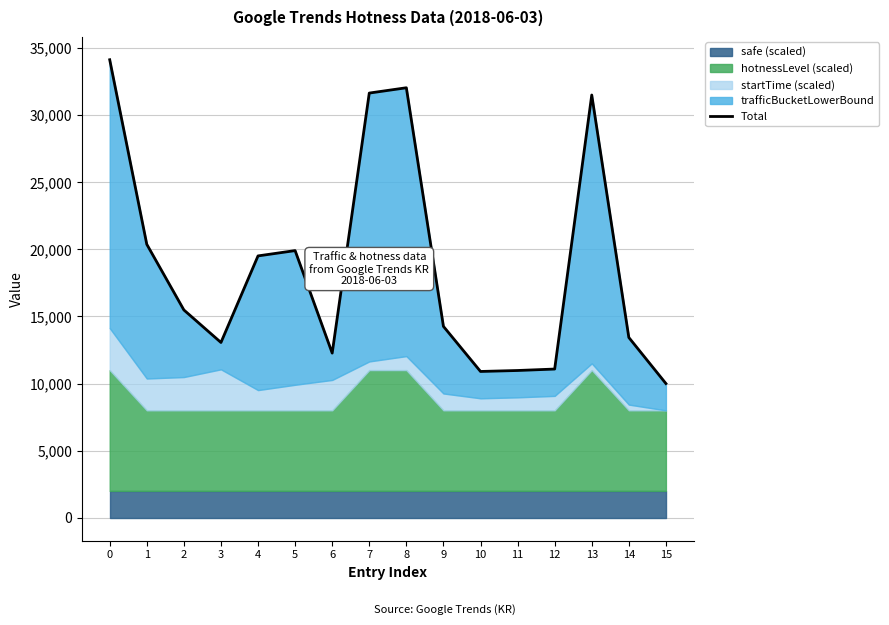

Reading right to left, list all the values displayed in this chart.

15=10000	14=13432	13=31504	12=11080	11=10972	10=10900	9=14260	8=32044	7=31648	6=12268	5=19908	4=19512	3=13060	2=15484	1=20376	0=34132